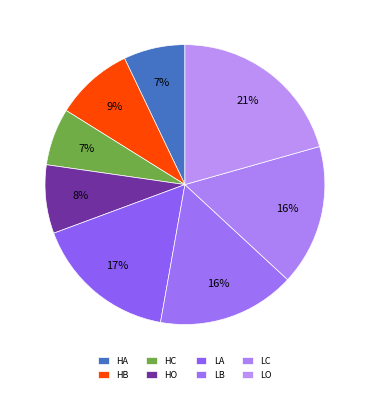

Which slice is the smallest?

HC